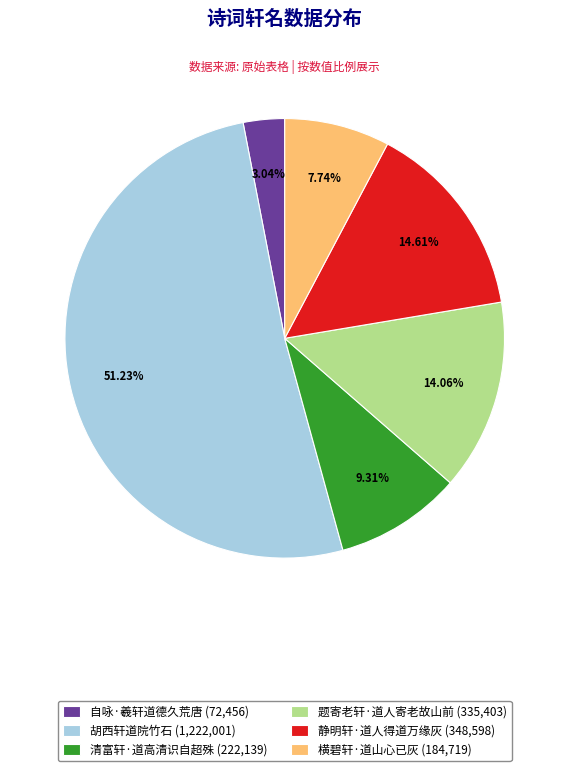

What percentage do 自咏·羲轩道德久荒唐 and 静明轩·道人得道万缘灰 together represent?

17.7%